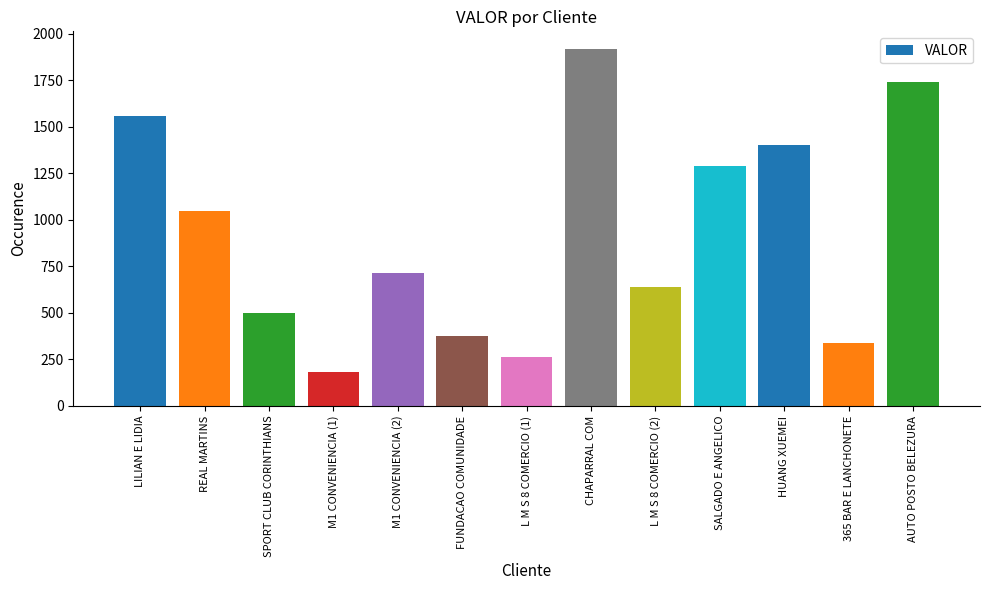

The value at L M S 8 COMERCIO (1) is 263.2. True or false?

True